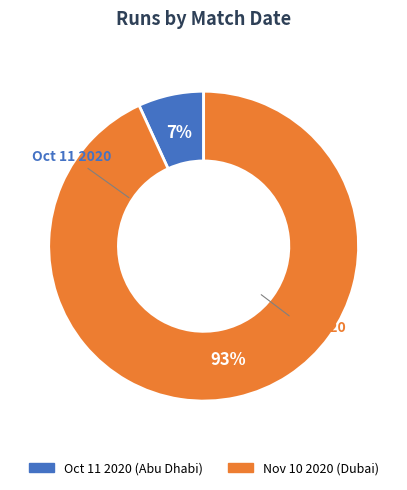

Which has a higher value, Nov 10 2020 or Oct 11 2020?

Nov 10 2020